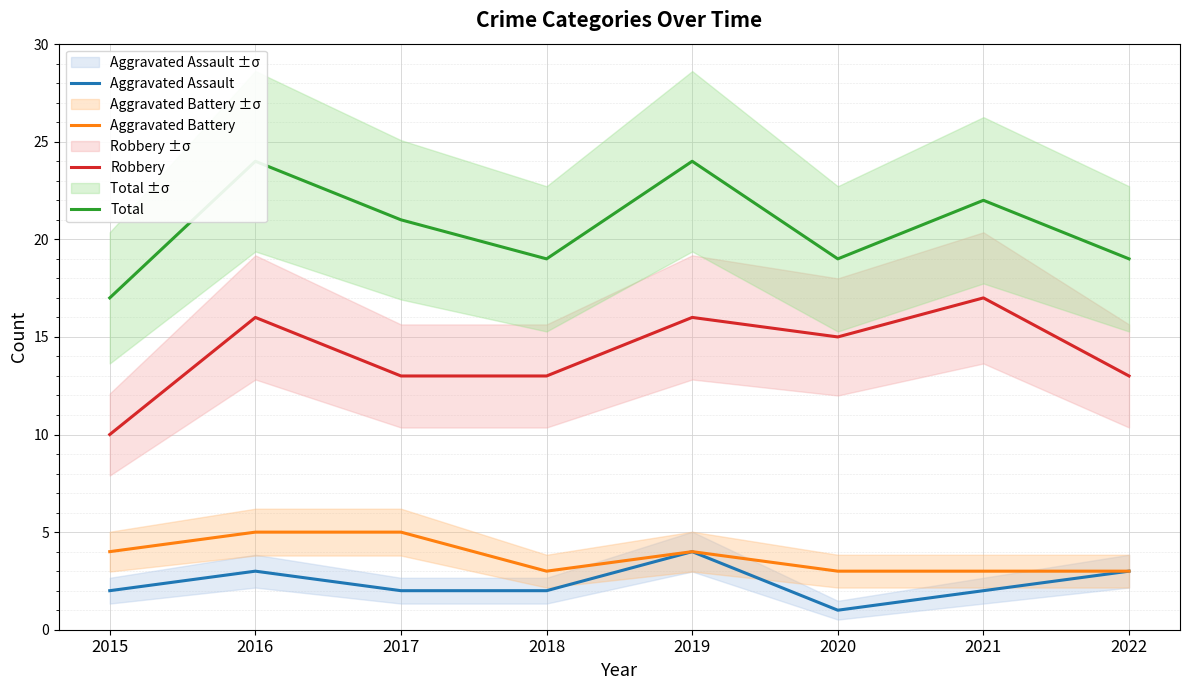

What is the maximum value shown in the chart?

24